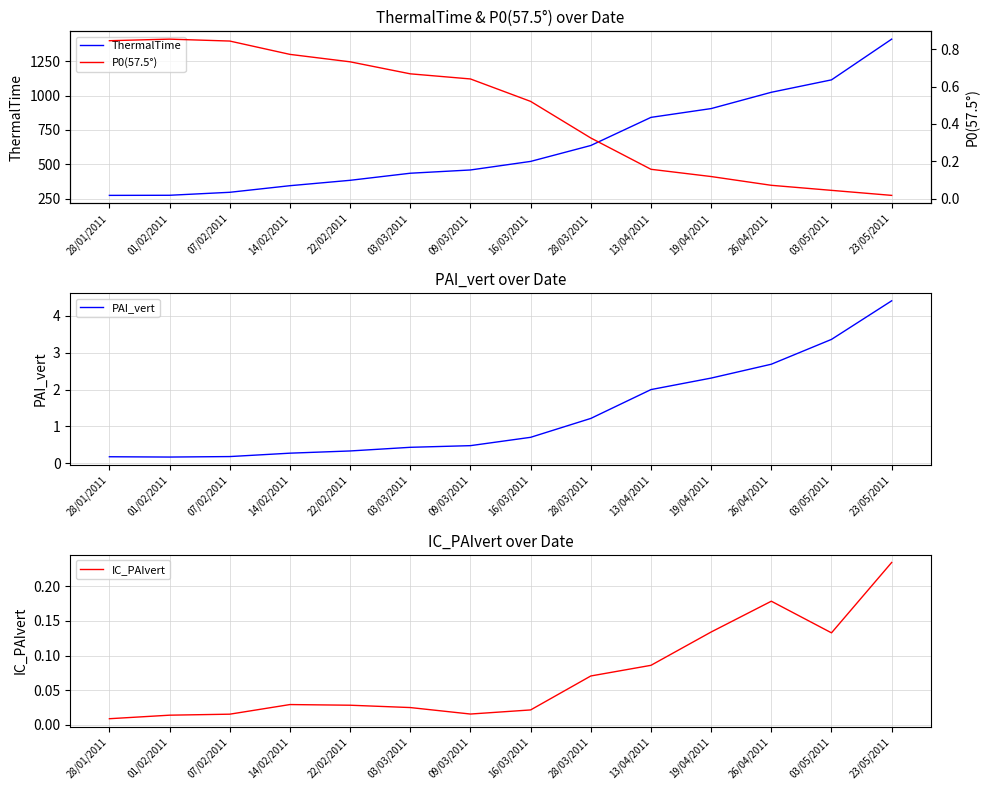

True or false: ThermalTime has more than 0 points higher than both neighbors.

False